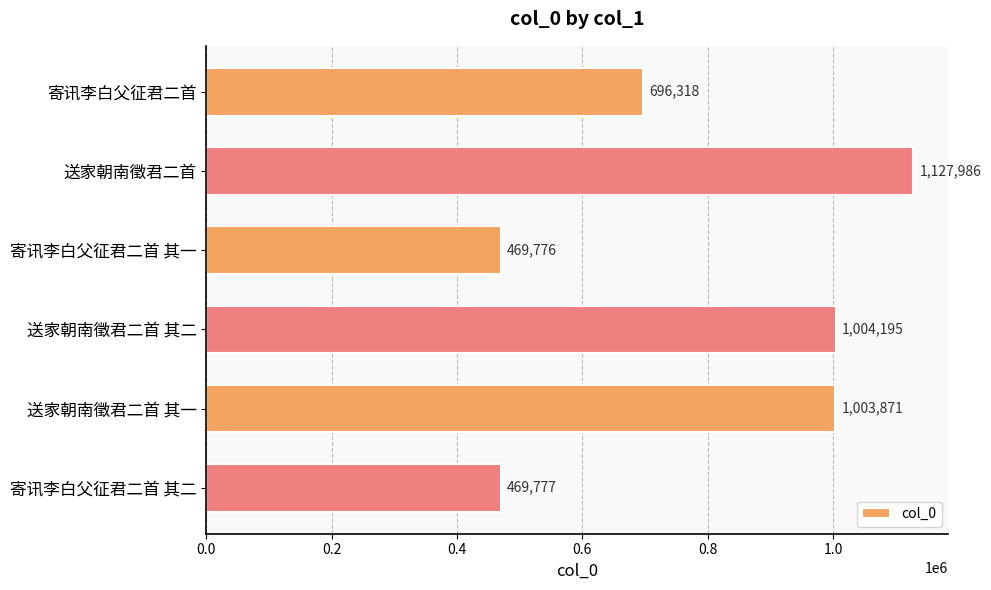

Rank the categories by value from highest to lowest.

送家朝南徵君二首, 送家朝南徵君二首 其二, 送家朝南徵君二首 其一, 寄讯李白父征君二首, 寄讯李白父征君二首 其二, 寄讯李白父征君二首 其一